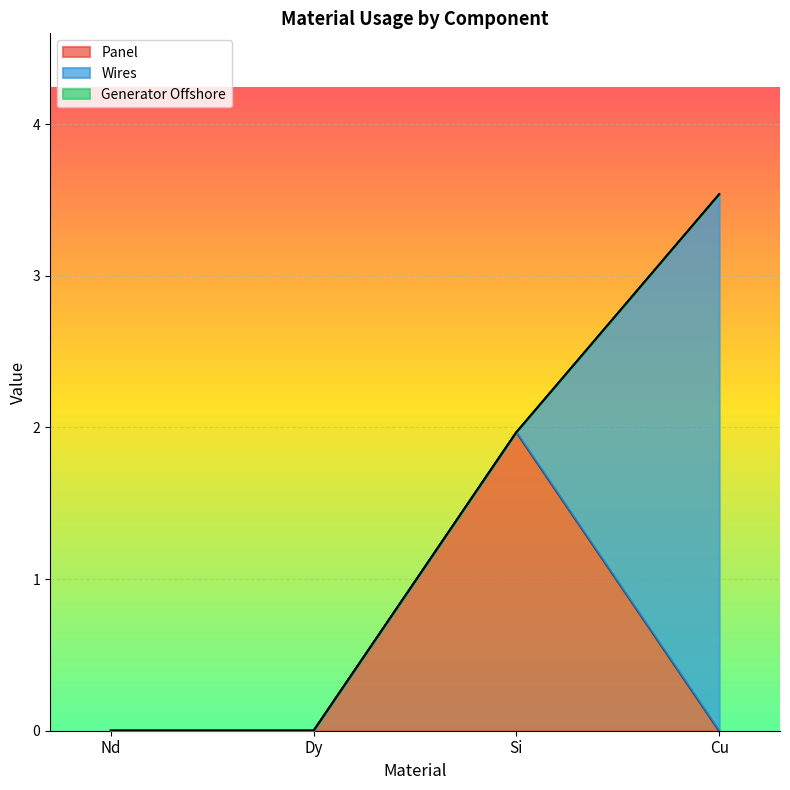

Which series has the widest spread of values?

Wires